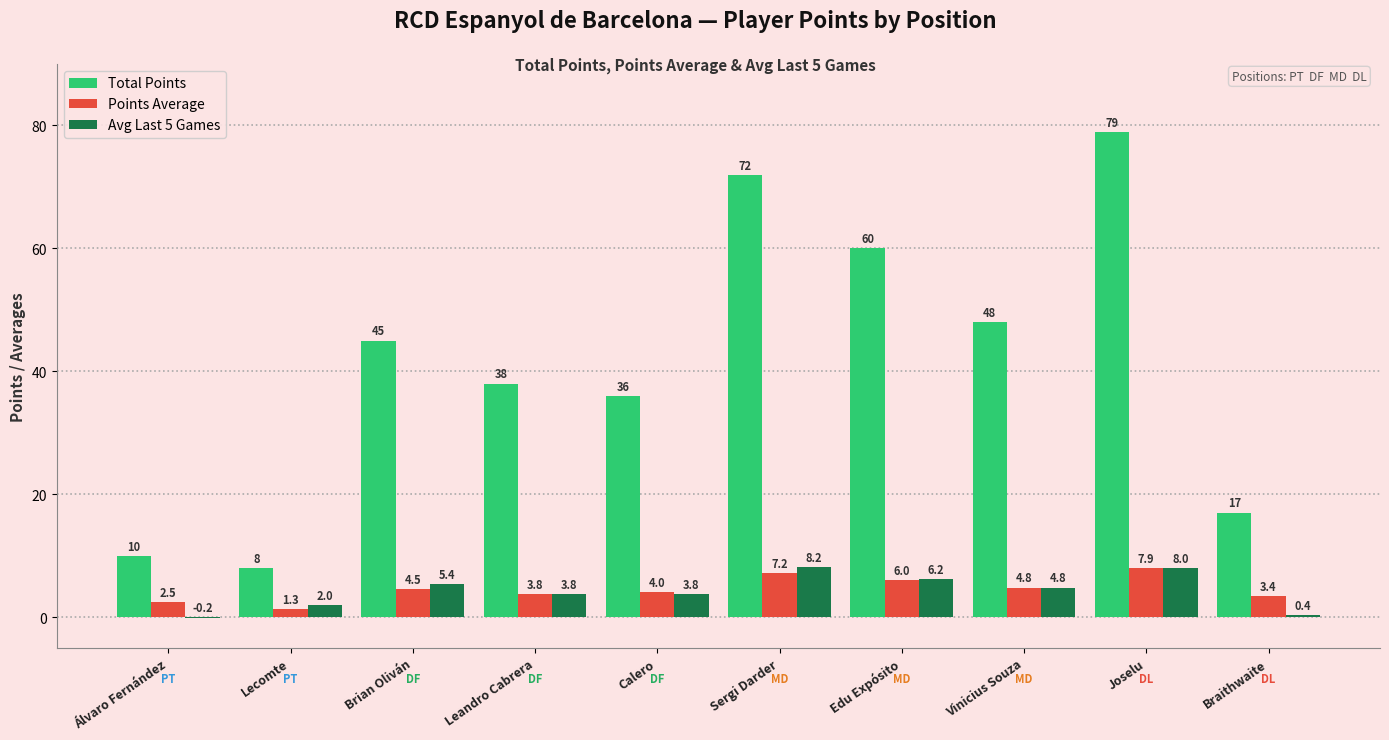

Between Calero and Vinicius Souza, which series saw the biggest shift?

Total Points